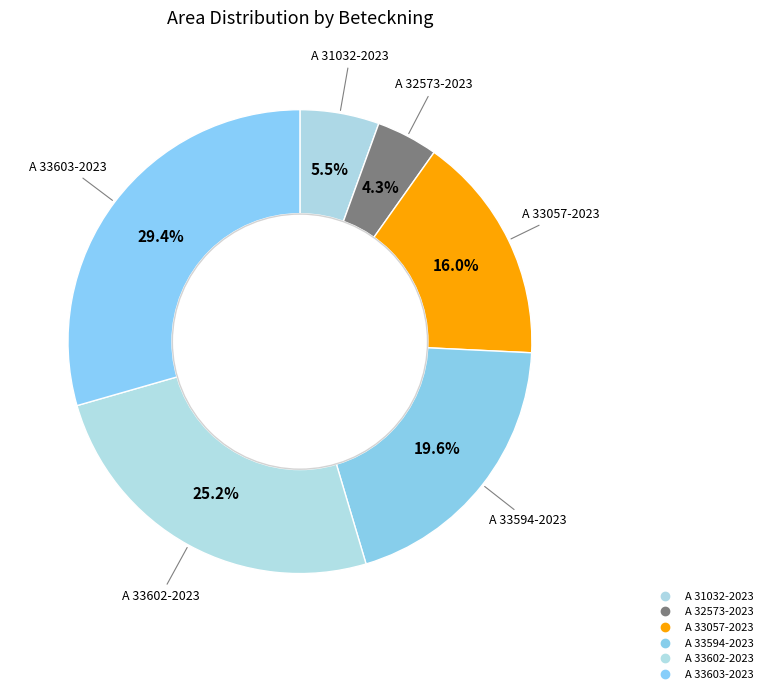

Is there a majority slice in this chart?

No